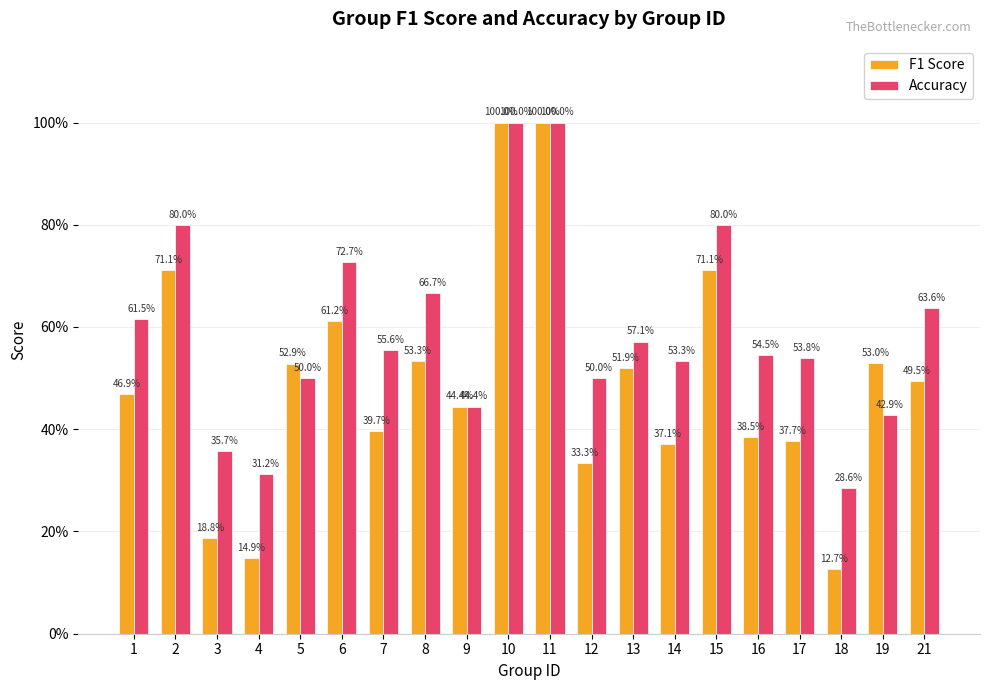

What are all the series names shown in the legend?

F1 Score, Accuracy